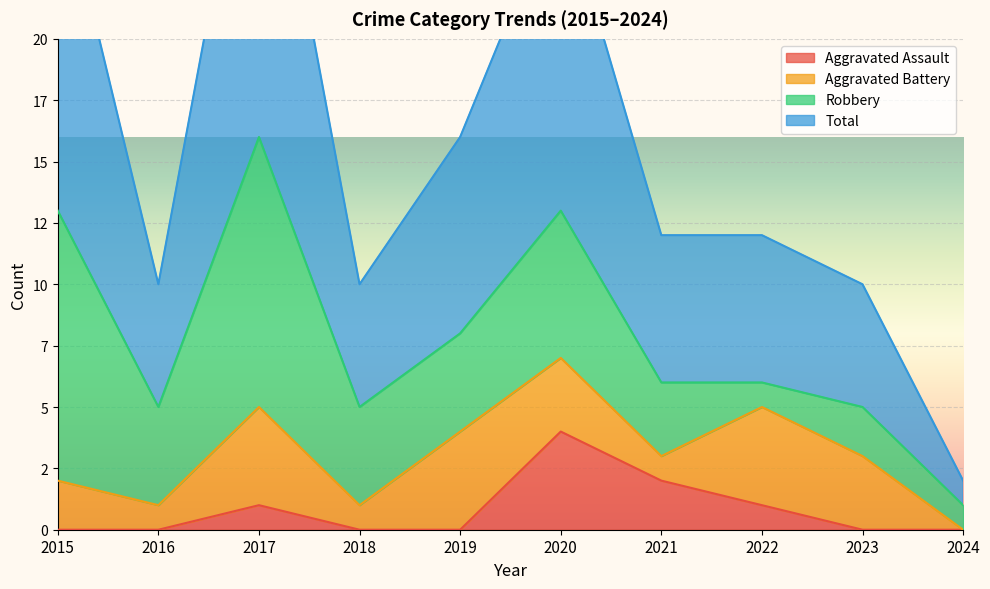

Where is the first local maximum for Total?

2017